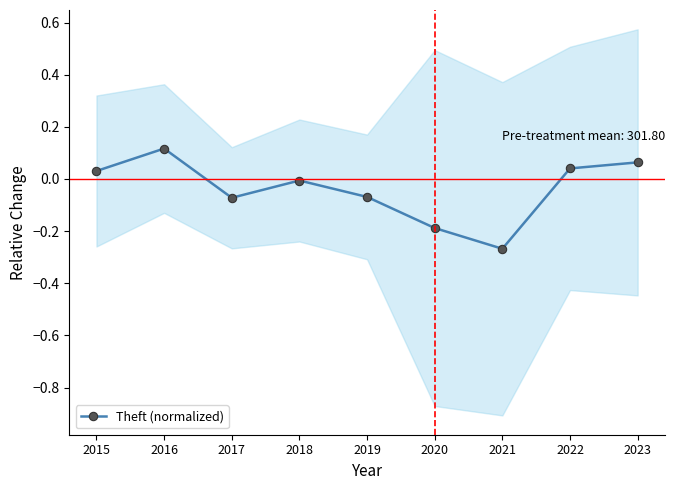

How many positive values are there?

4